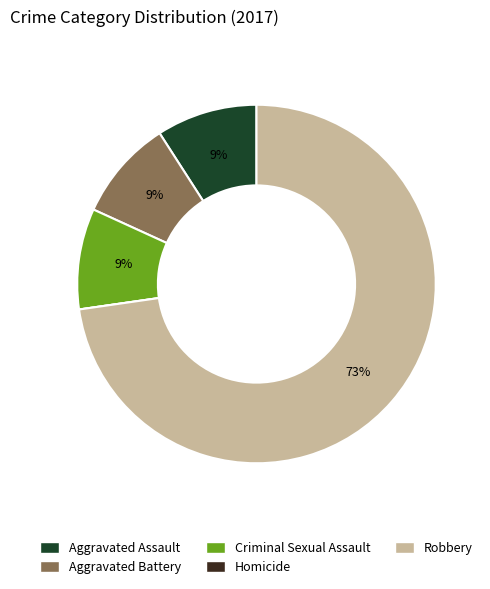

To the nearest percent, what is the difference between the Robbery and Aggravated Assault slice percentages?

64%